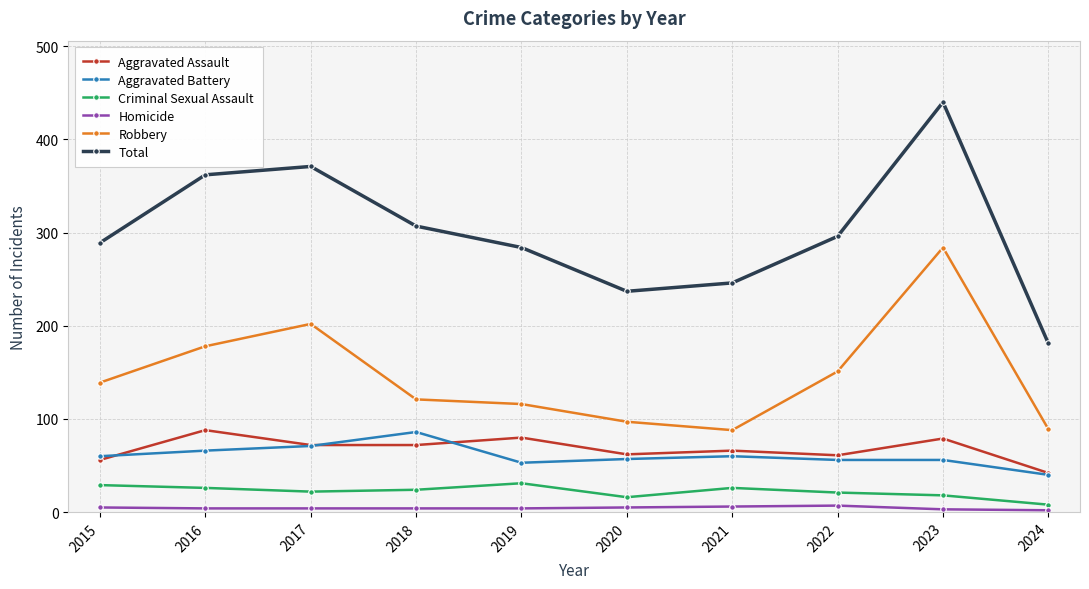

At how many categories does at least one series exceed 272?

7